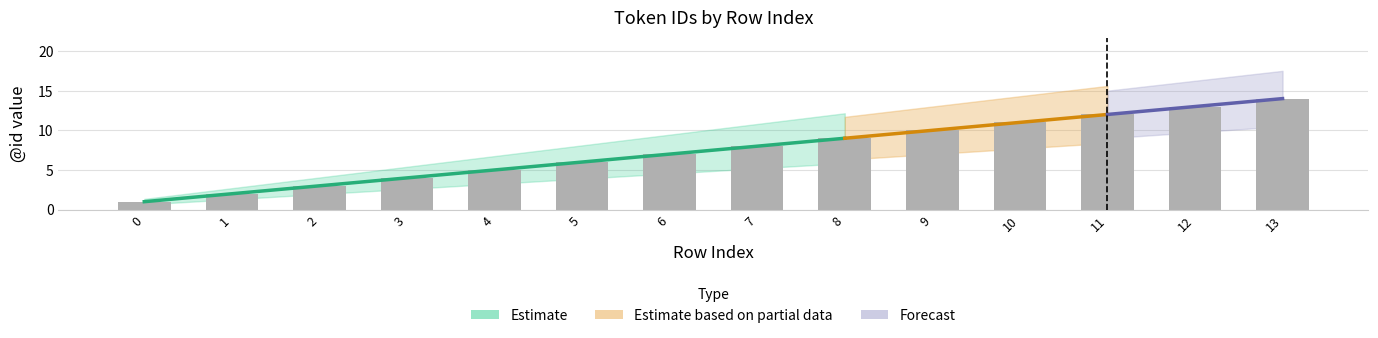

What is the approximate value at 9?

10